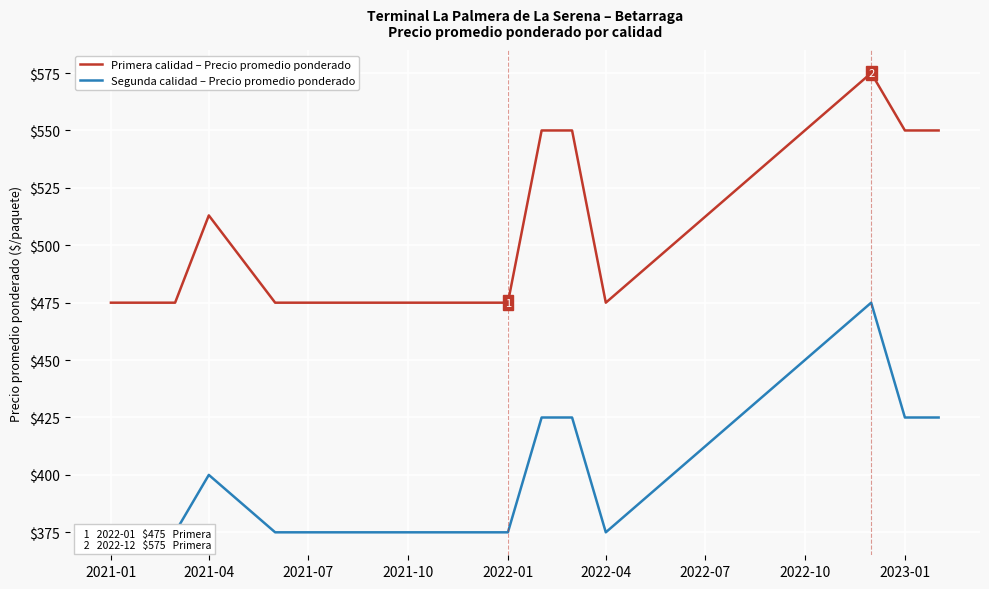

At which label is Primera calidad – Precio promedio ponderado closest to 525?

2021-04